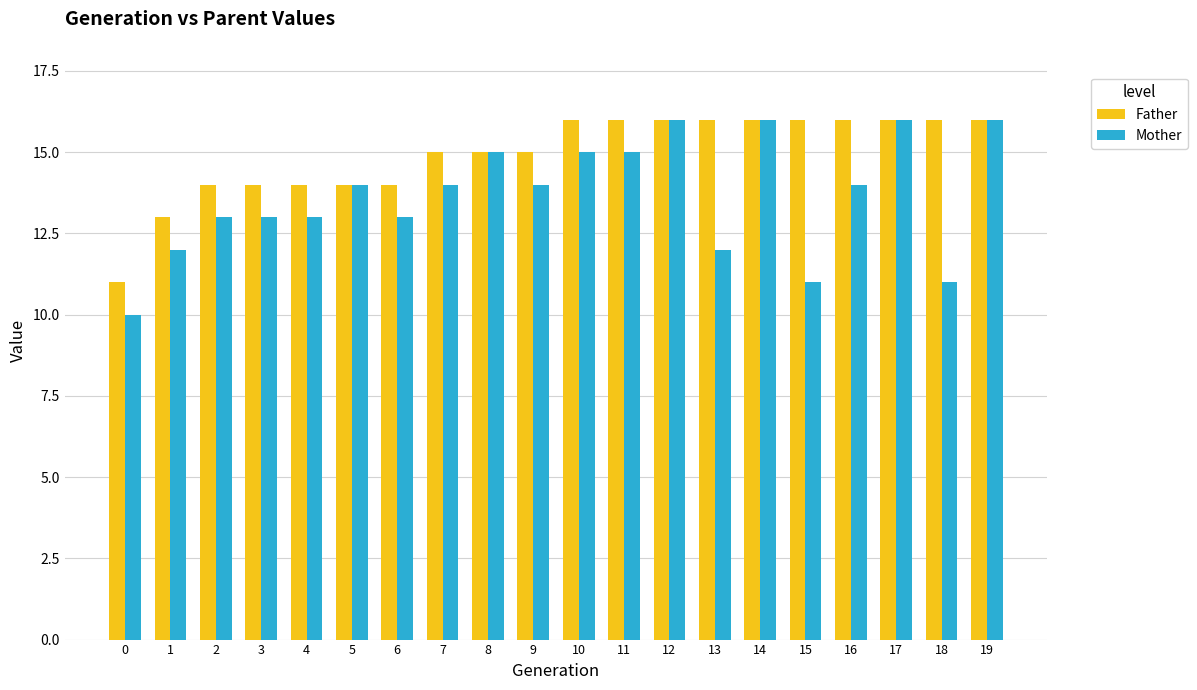

At which label is Father closest to 13?

1